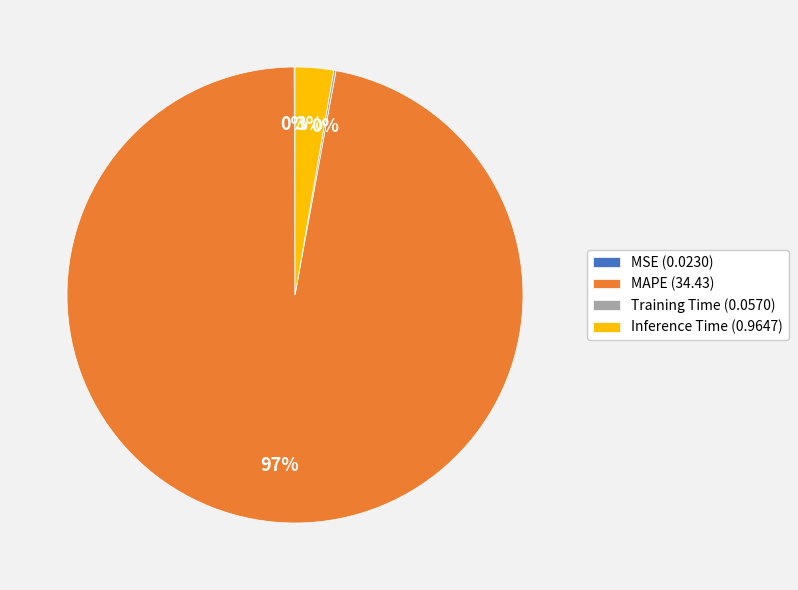

True or false: MAPE (34.43) accounts for 97% of the total.

True